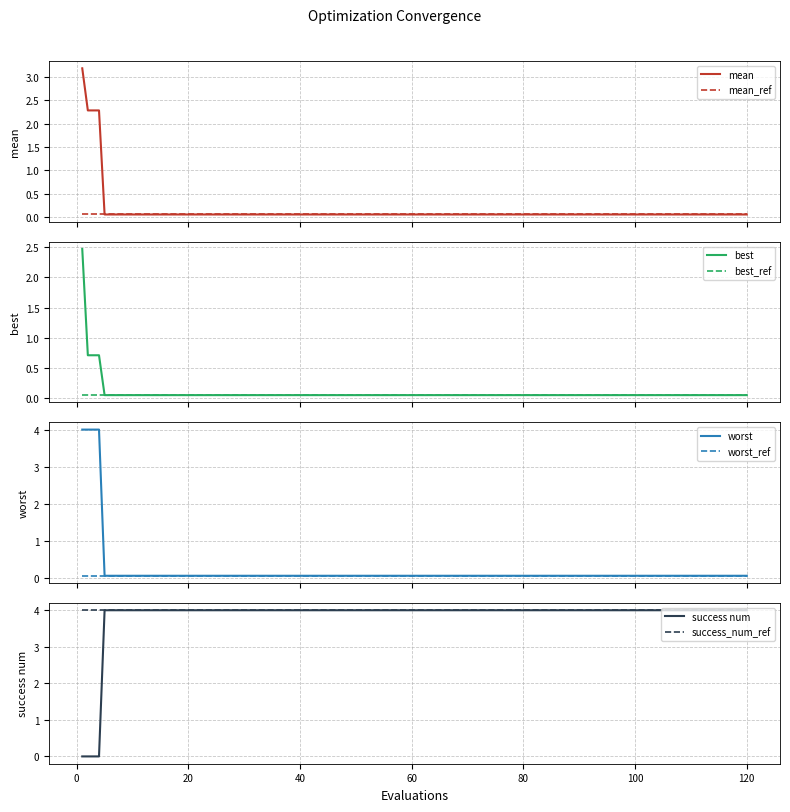

True or false: best has more than 0 points higher than both neighbors.

False